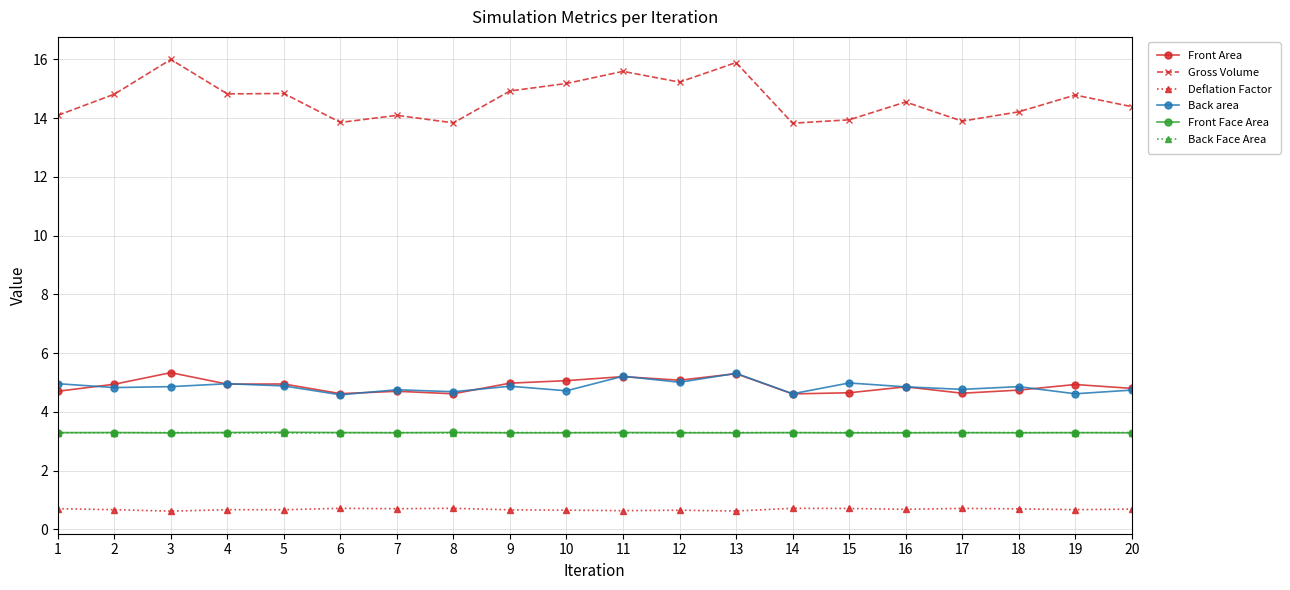

What is the sum of the Front Face Area values at 7 and 5?

6.6